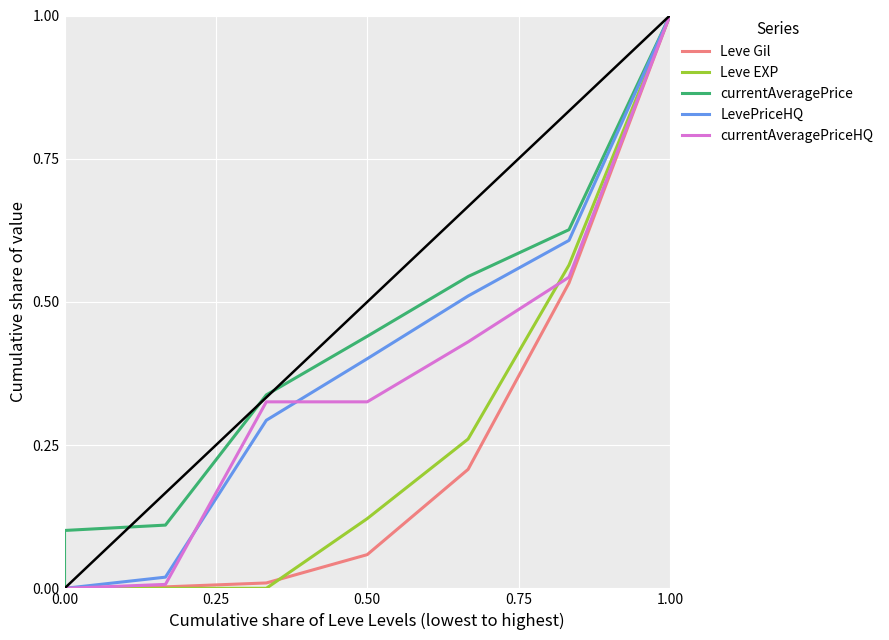

How many distinct data groups are displayed?

5